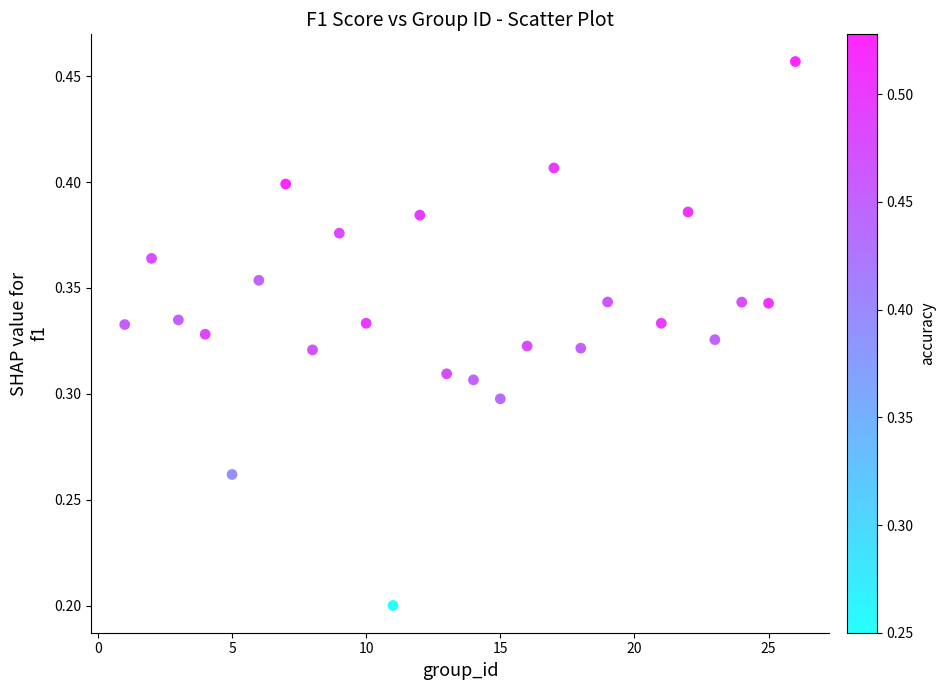

What is the range of X values (max minus min)?

25.0